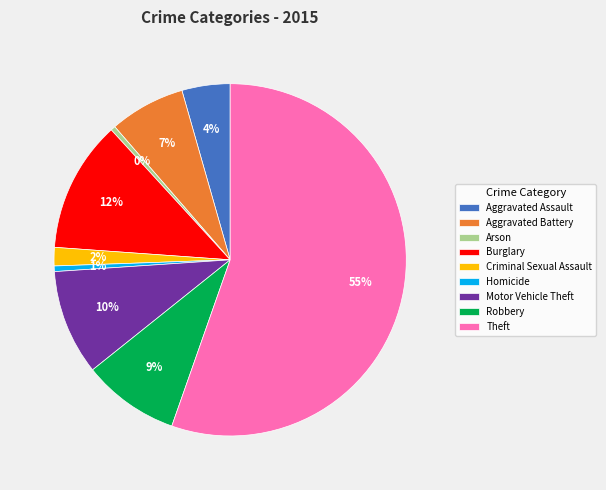

Combined, do Aggravated Battery and Robbery account for over 50%?

No